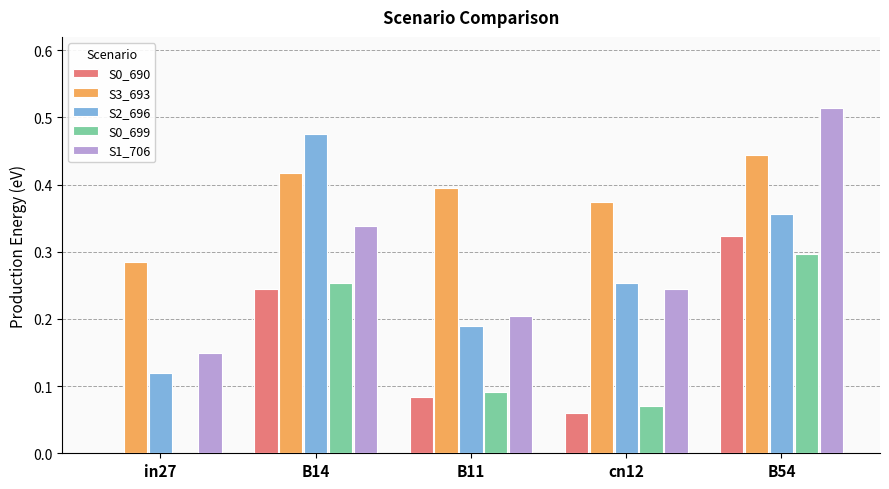

At which label does S0_699 reach its peak?

B54